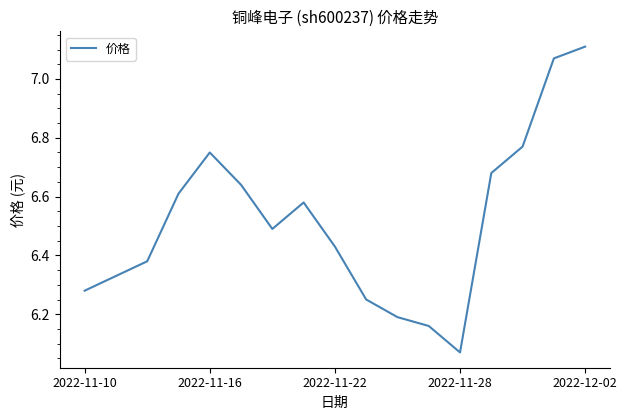

What is the difference between the maximum and minimum values?

1.0